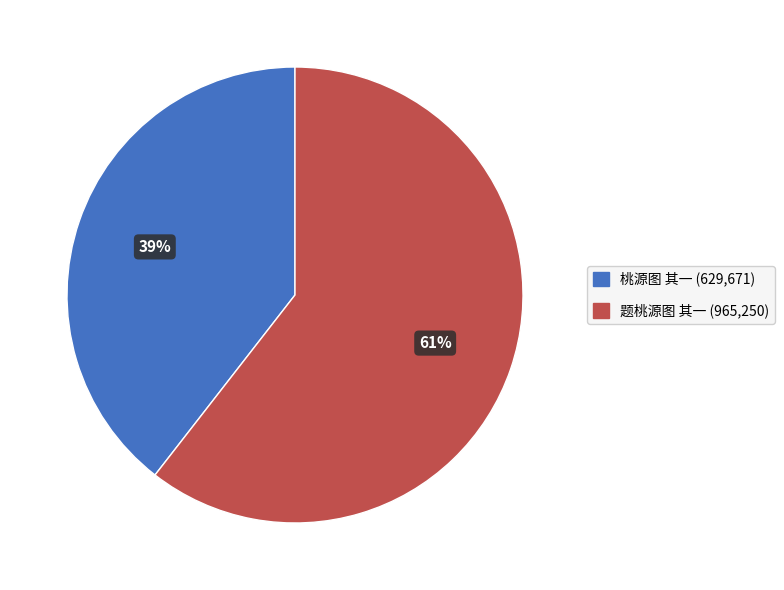

What percentage is the 桃源图 其一 slice, to the nearest percent?

39%